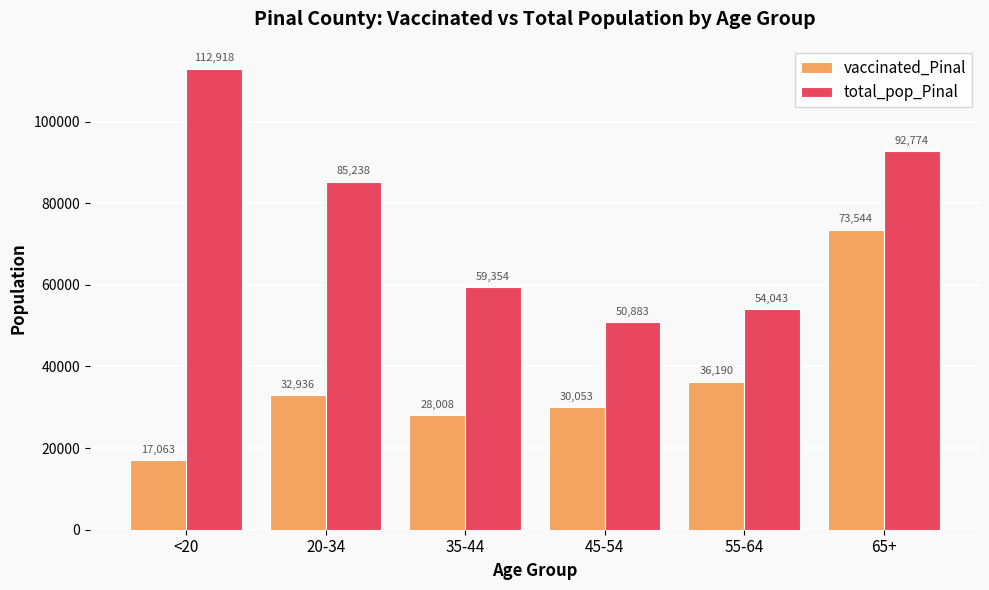

Which series has the largest total across all categories?

total_pop_Pinal